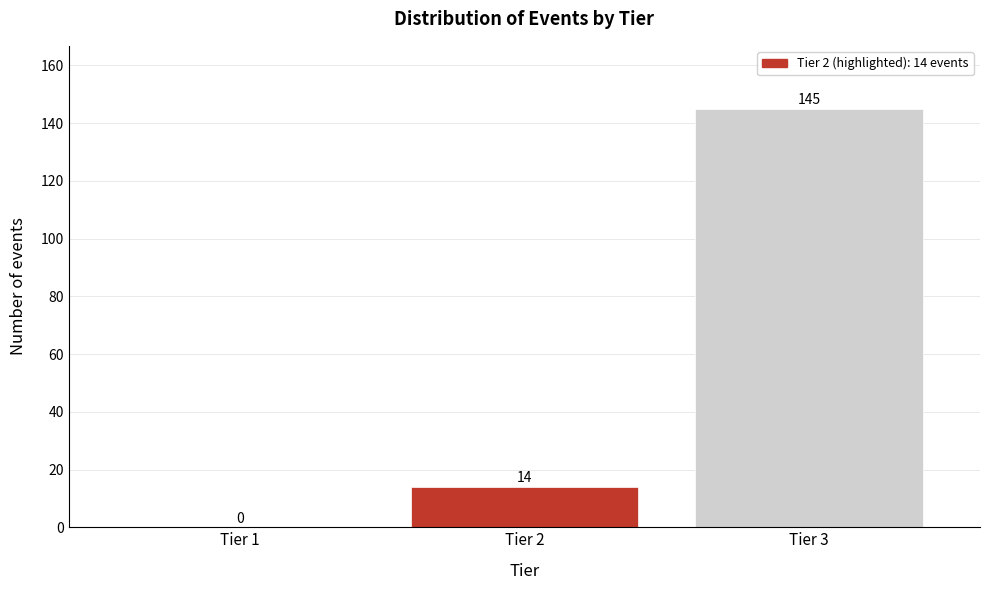

Reading left to right, list all the values displayed in this chart.

Tier 1=0	Tier 2=14	Tier 3=145